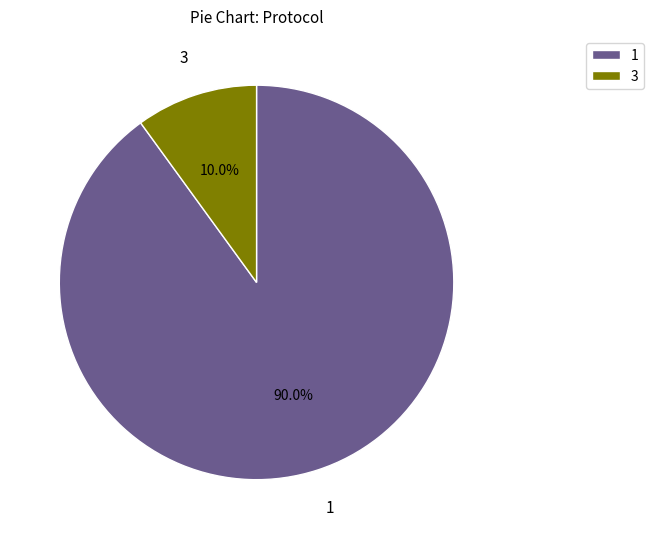

To the nearest percent, what is the average slice percentage?

50%